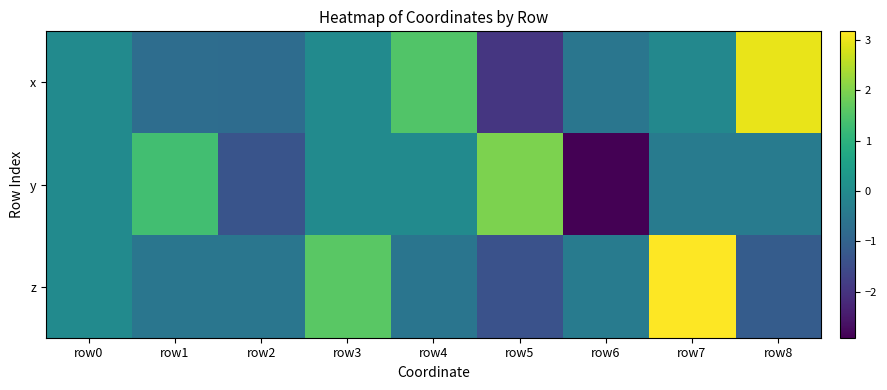

At which category is the sum across all series the highest?

row7